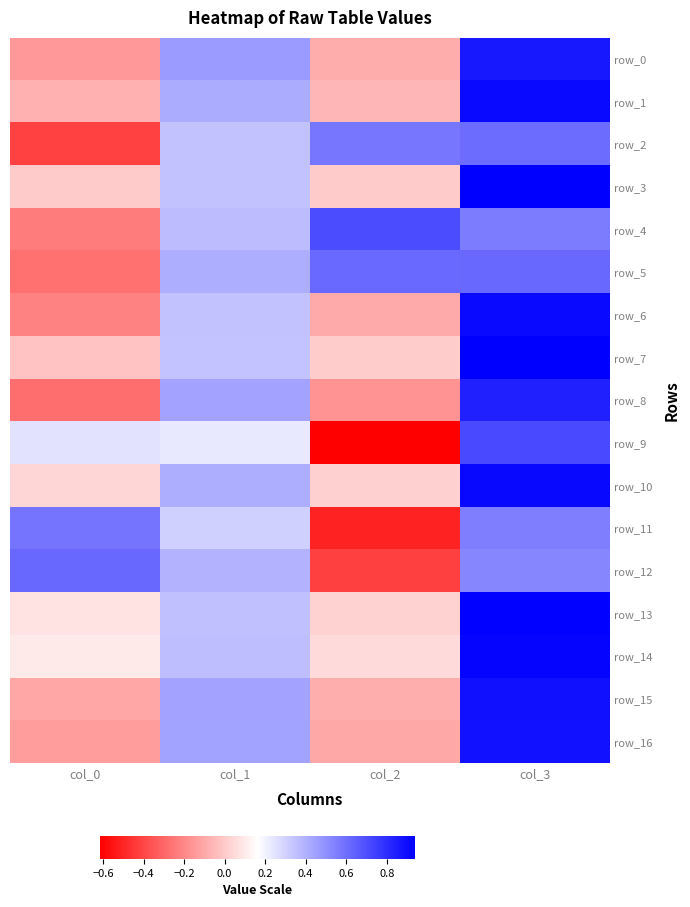

How many negative values does the row_7 series have?

1